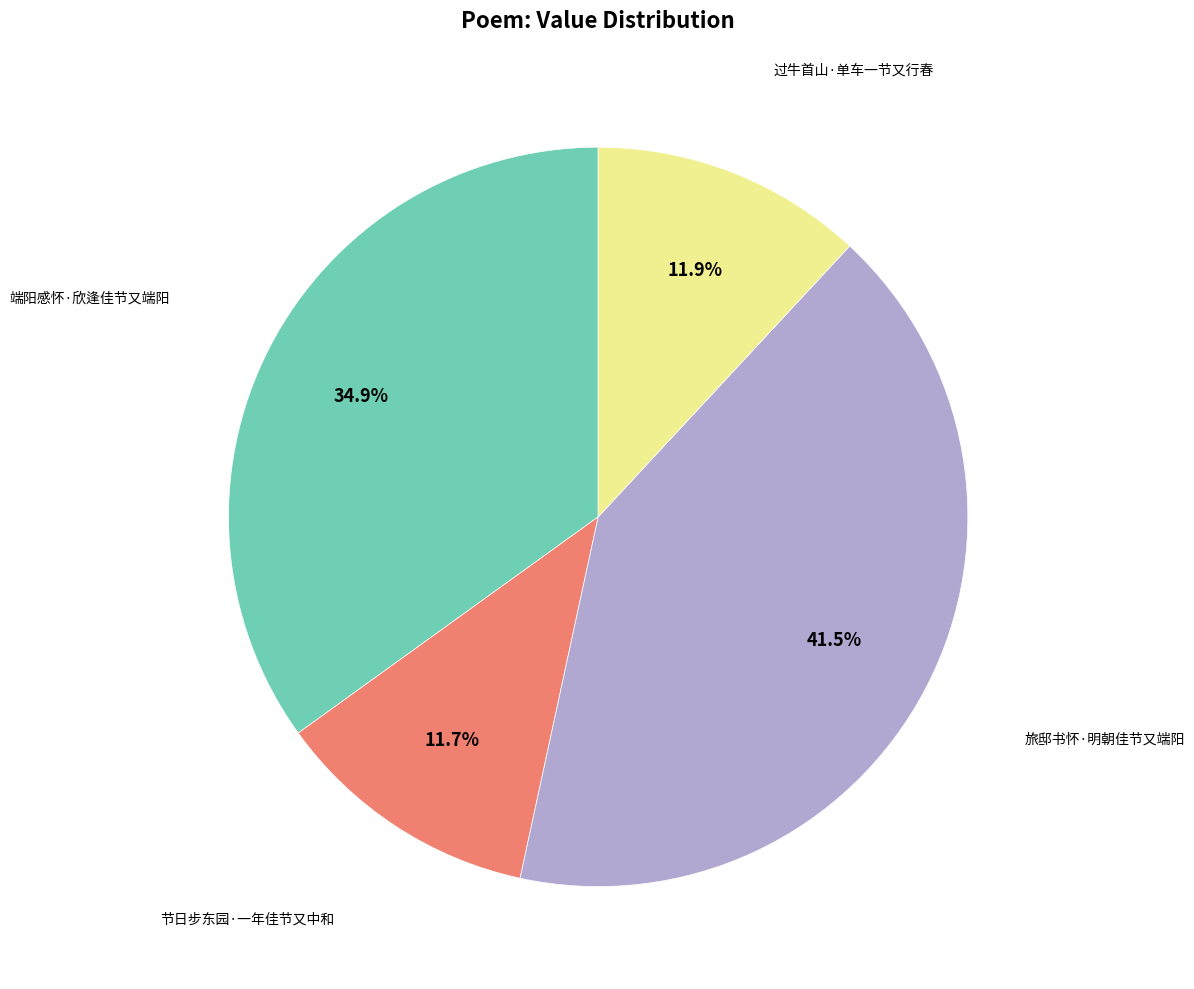

Is there any slice that represents more than half of the pie?

No